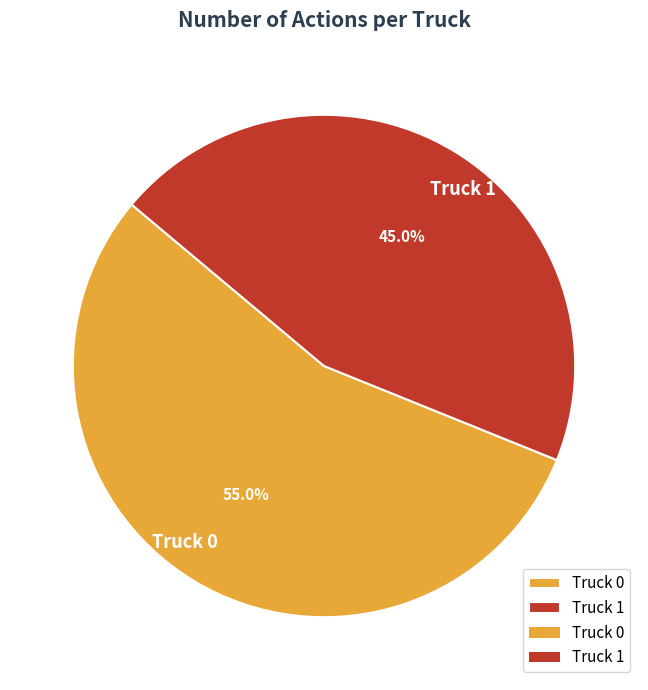

Which category accounts for the majority?

Truck 0